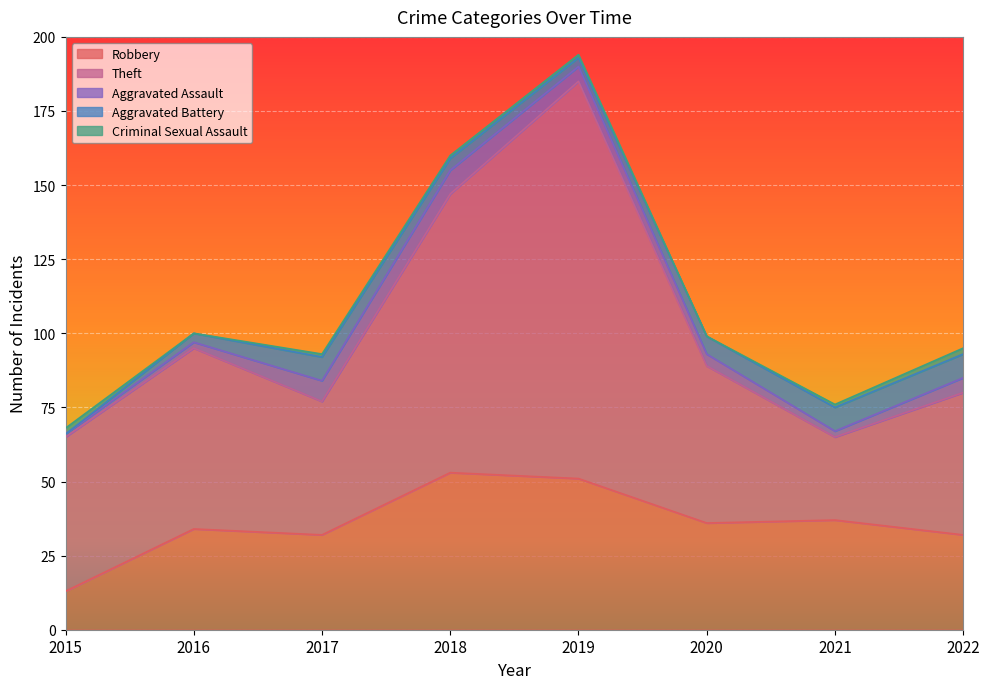

Where does the Theft series first go above 53?

2016